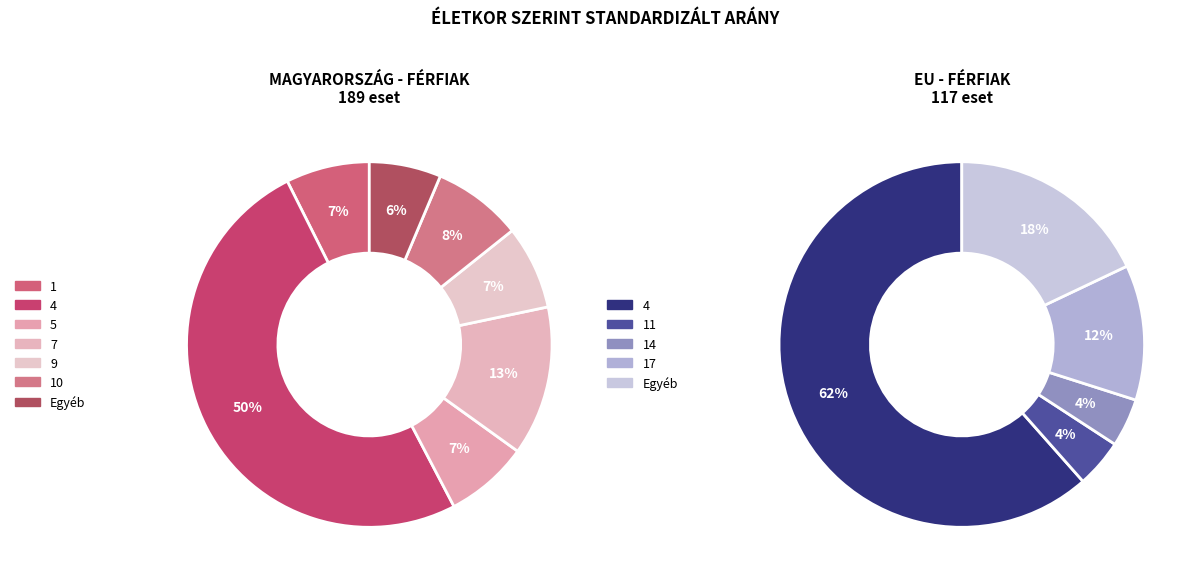

Is there a majority slice in this chart?

Yes